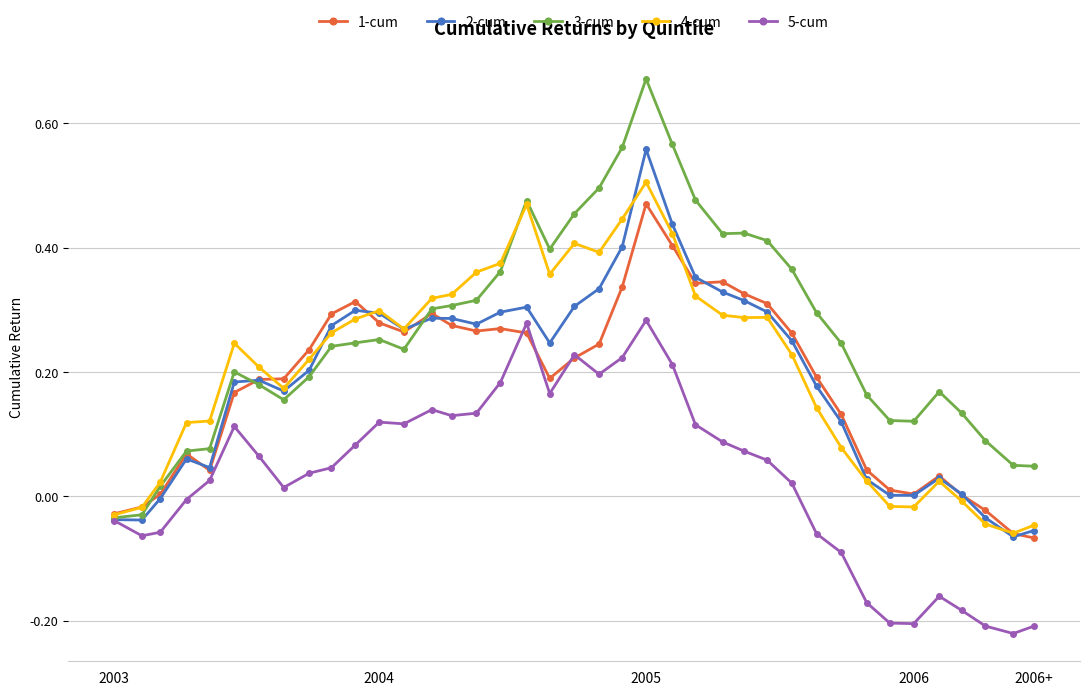

Which series has the largest total across all categories?

3-cum